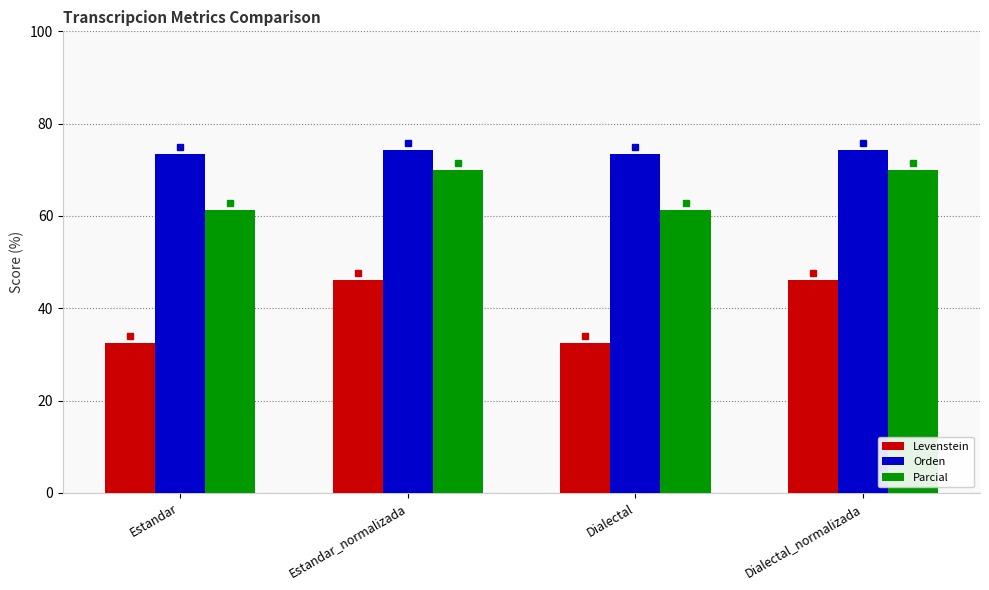

Rank the series by their maximum value, from lowest to highest.

Levenstein, Parcial, Orden